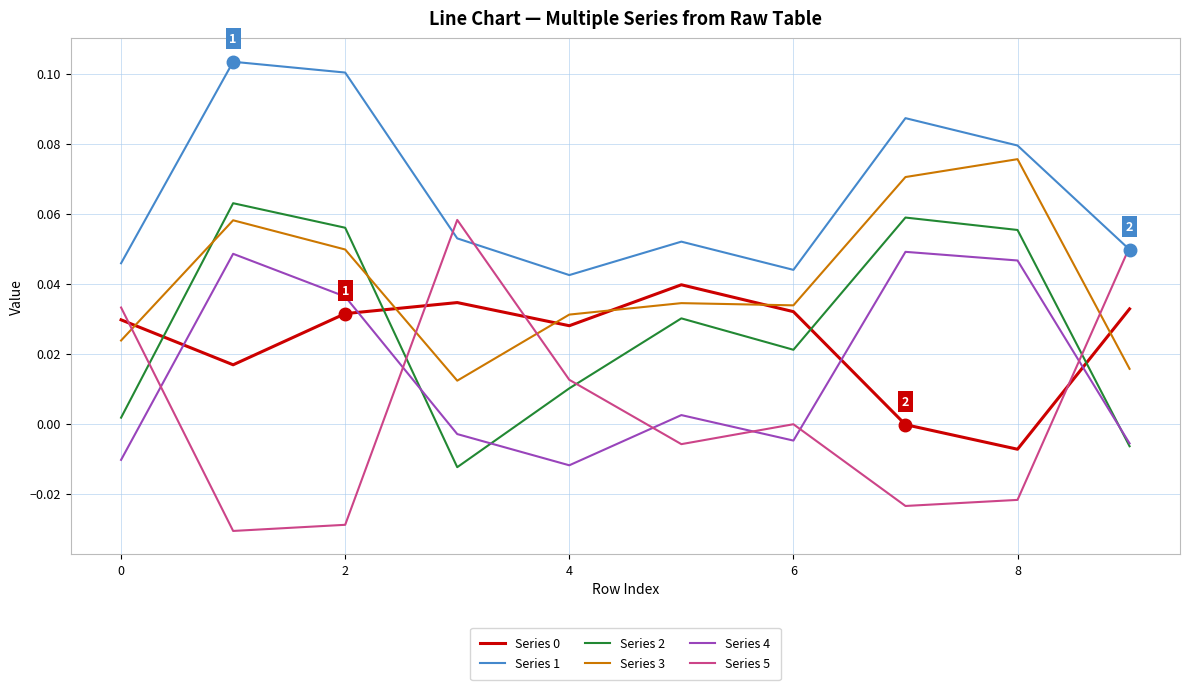

What is the sum of all Series 1 values?

0.7